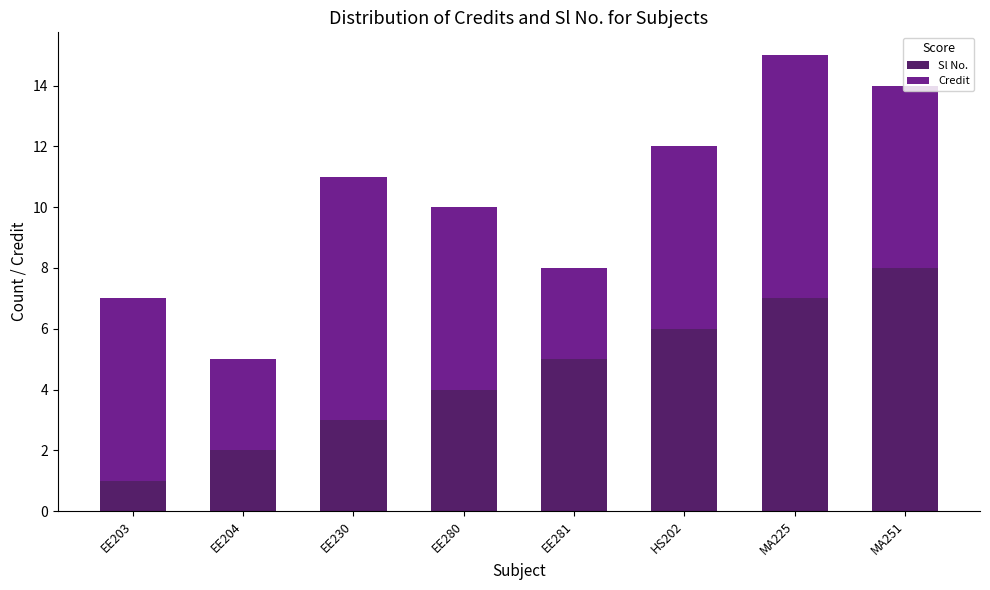

Which category has the lowest value in the Sl No. series?

EE203